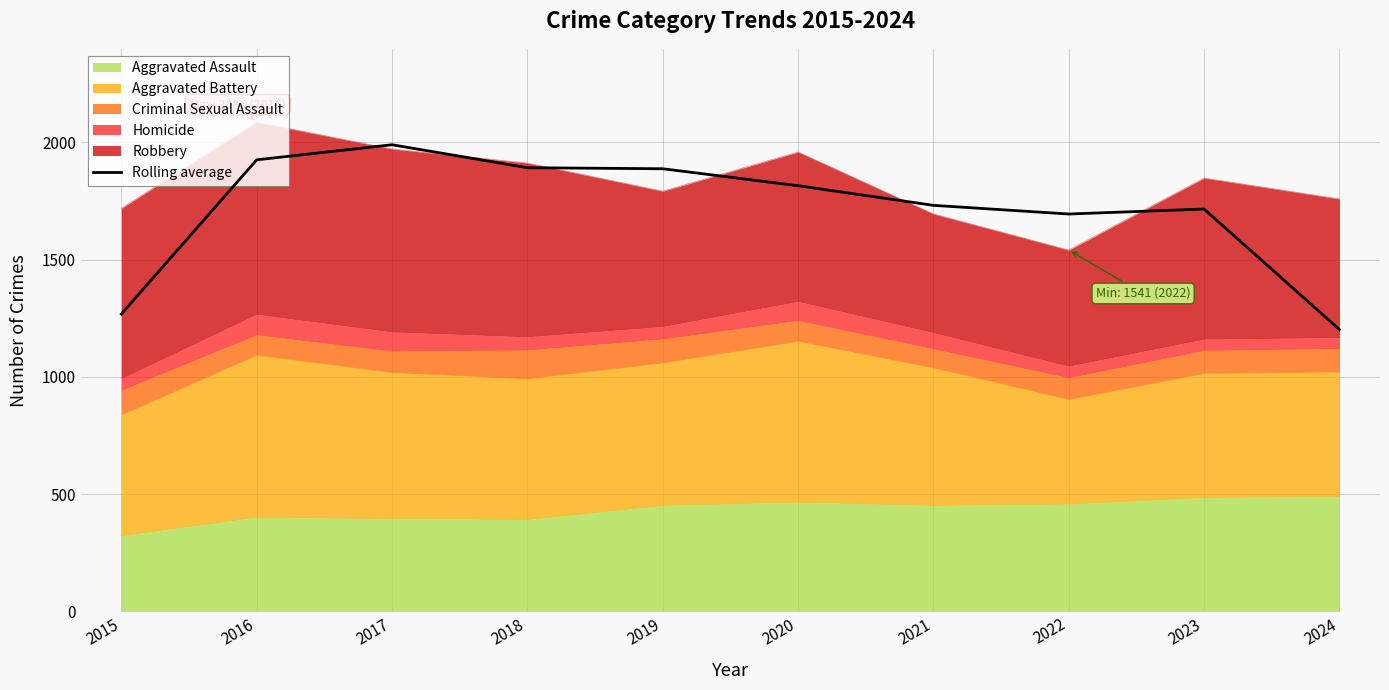

Which has a higher value, 2024 or 2020?

2020